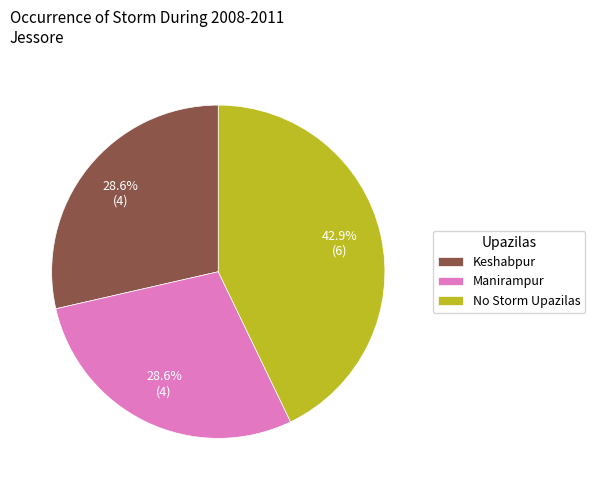

What is the largest slice in the pie chart?

No Storm Upazilas